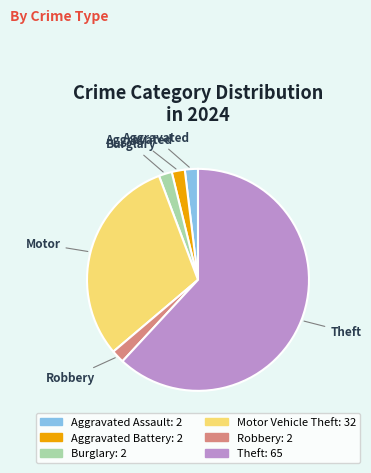

What is the ratio of the value at Robbery to the value at Burglary?

1.0